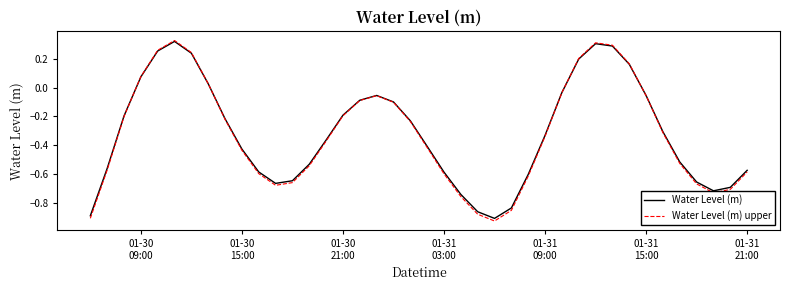

Which series has the widest spread of values?

Water Level (m) upper